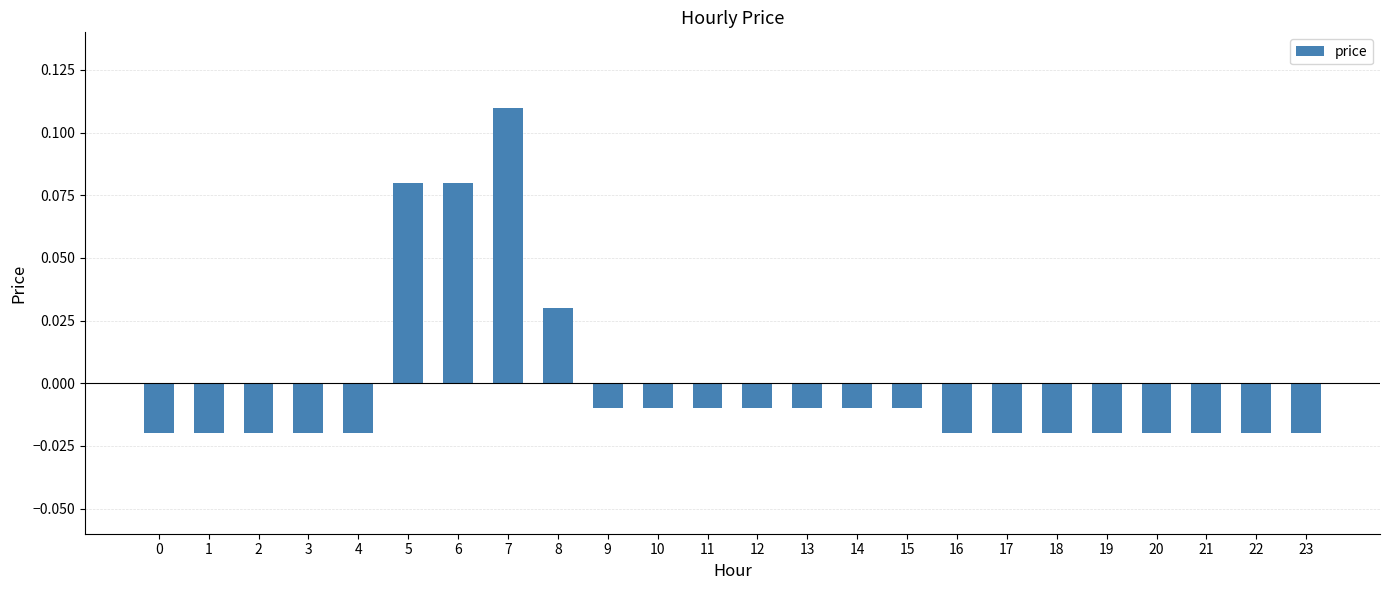

Between 21 and 6, which is larger?

6